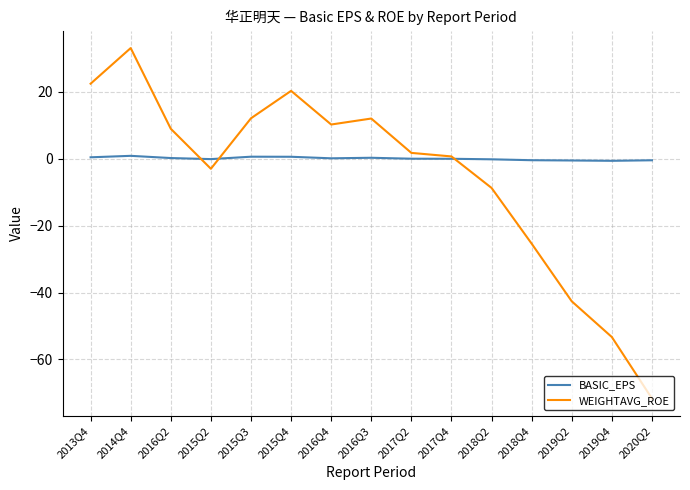

Read the WEIGHTAVG_ROE value at 2015Q2.

-3.0